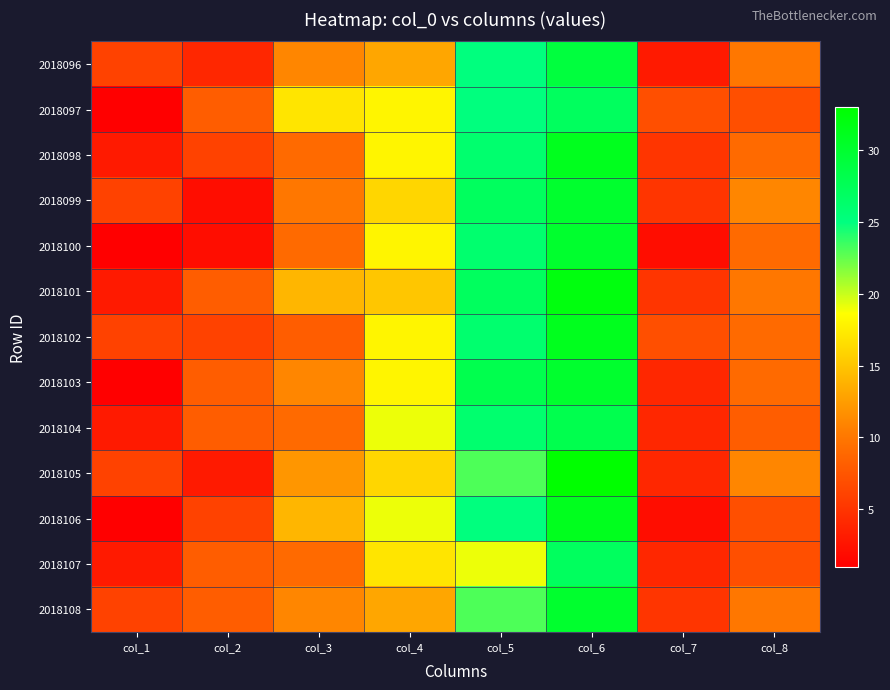

What is the minimum value shown in the chart?

1